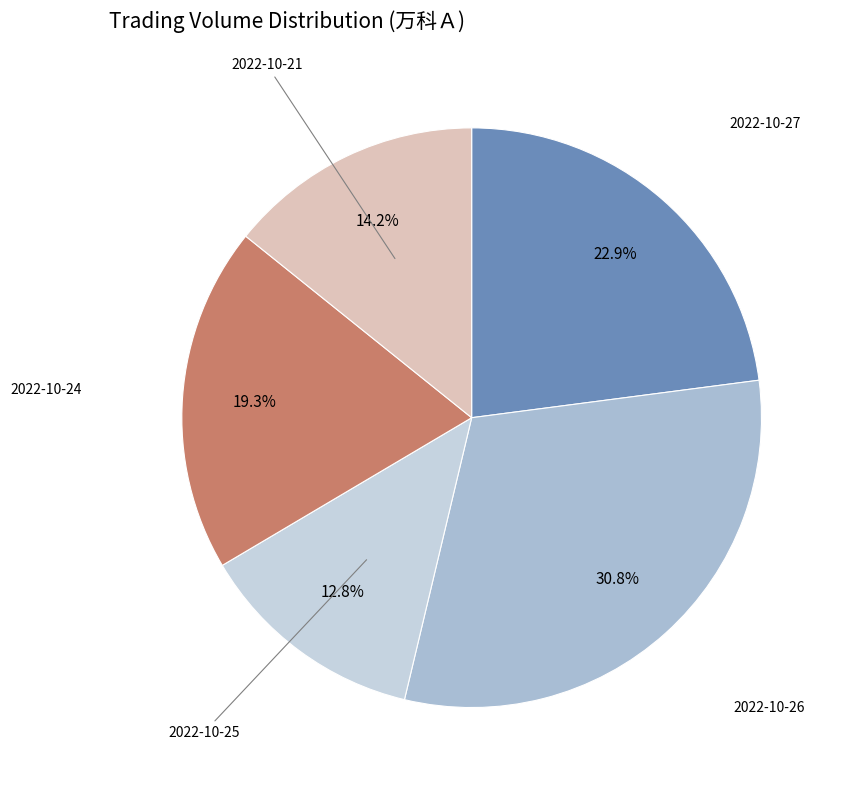

What is the smallest slice in the pie chart?

2022-10-25